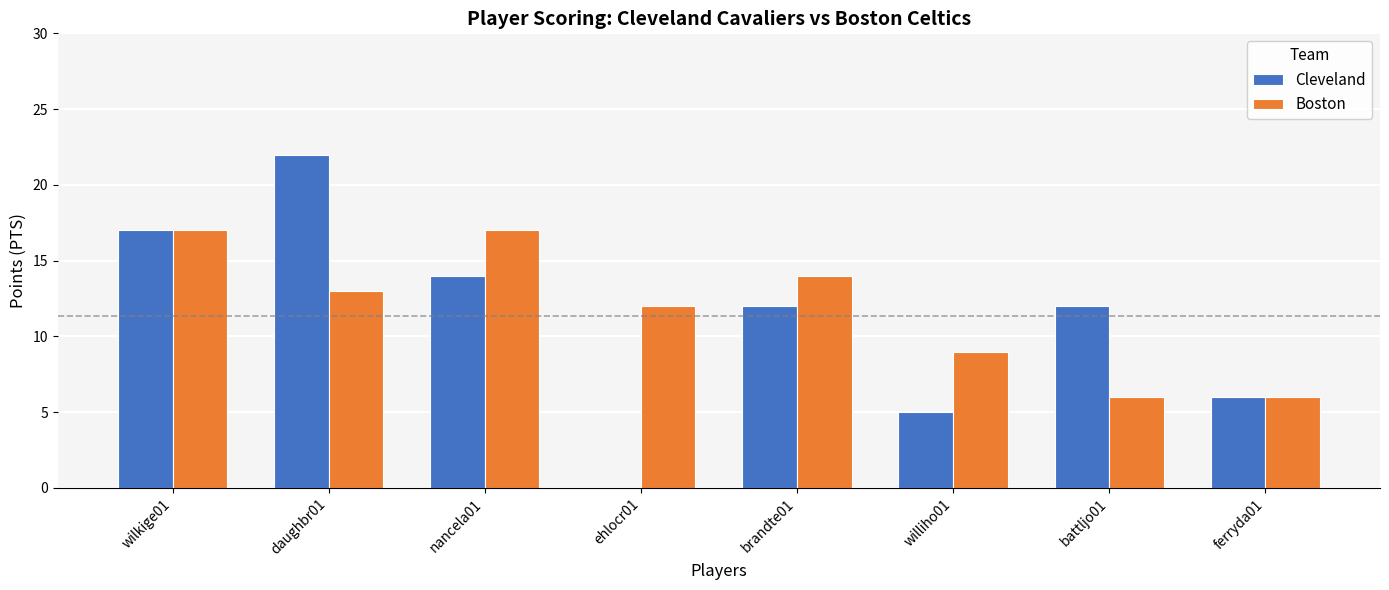

How many groups of bars are there?

8